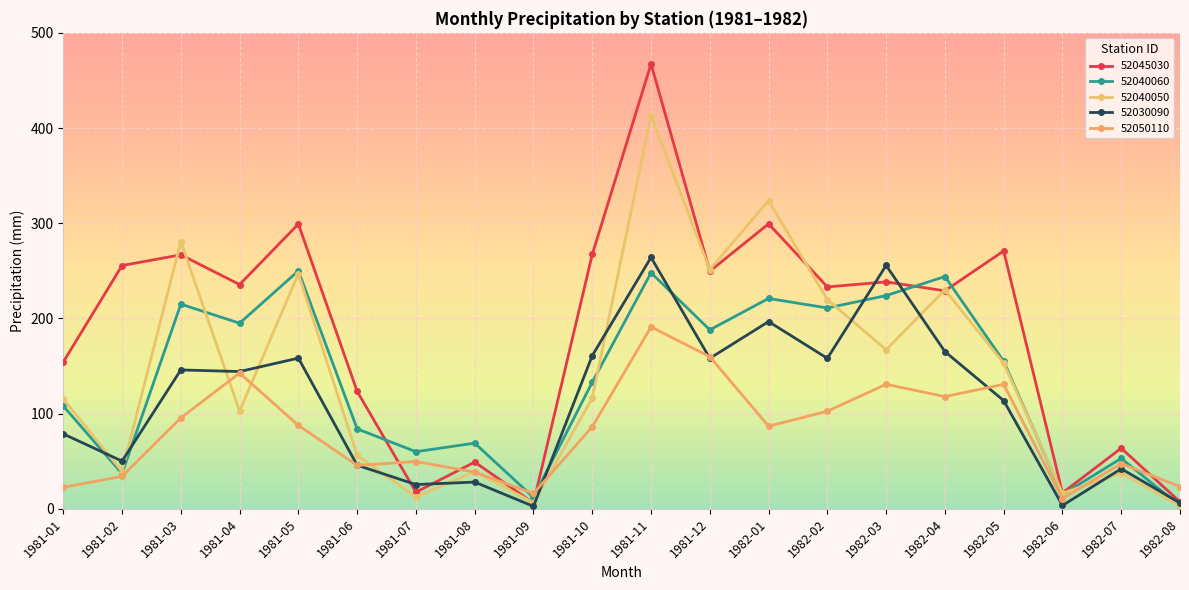

Which series has the widest spread of values?

52045030